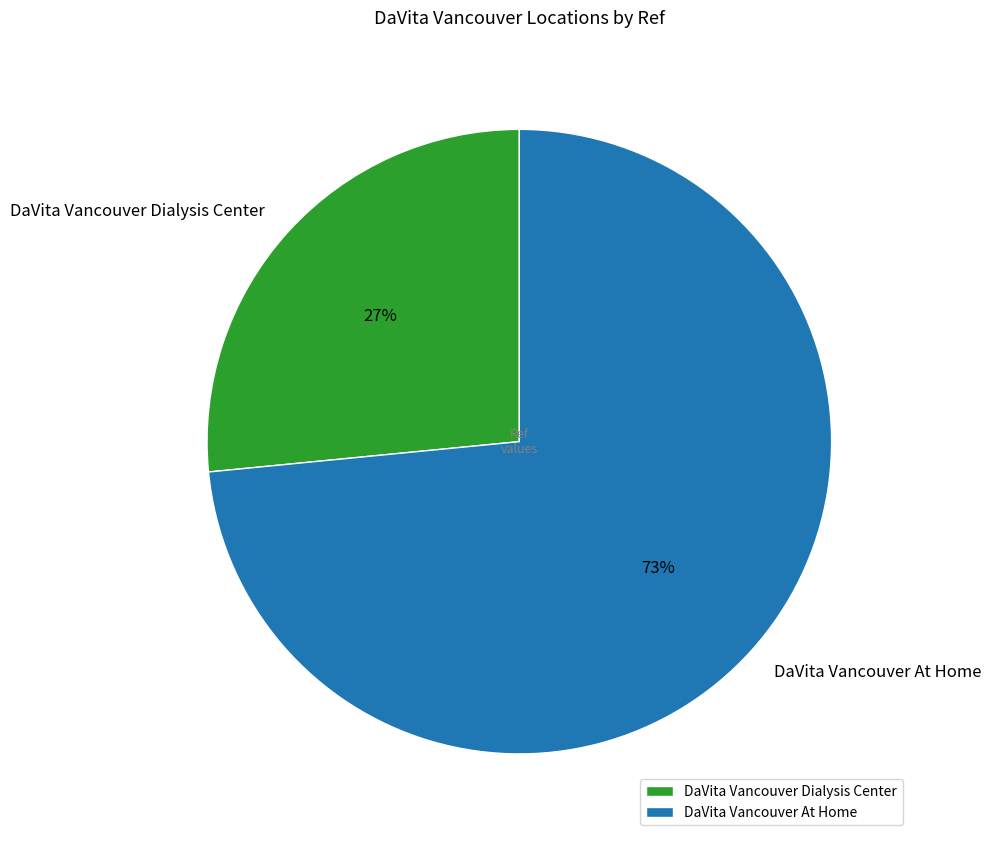

Combined, do DaVita Vancouver Dialysis Center and DaVita Vancouver At Home account for over 50%?

Yes